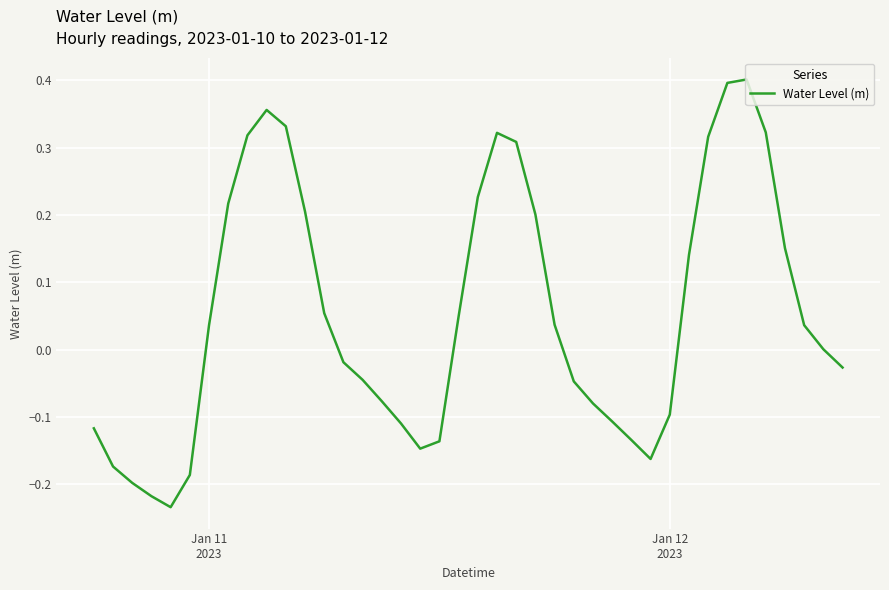

What is the difference between the maximum and minimum values?

0.6